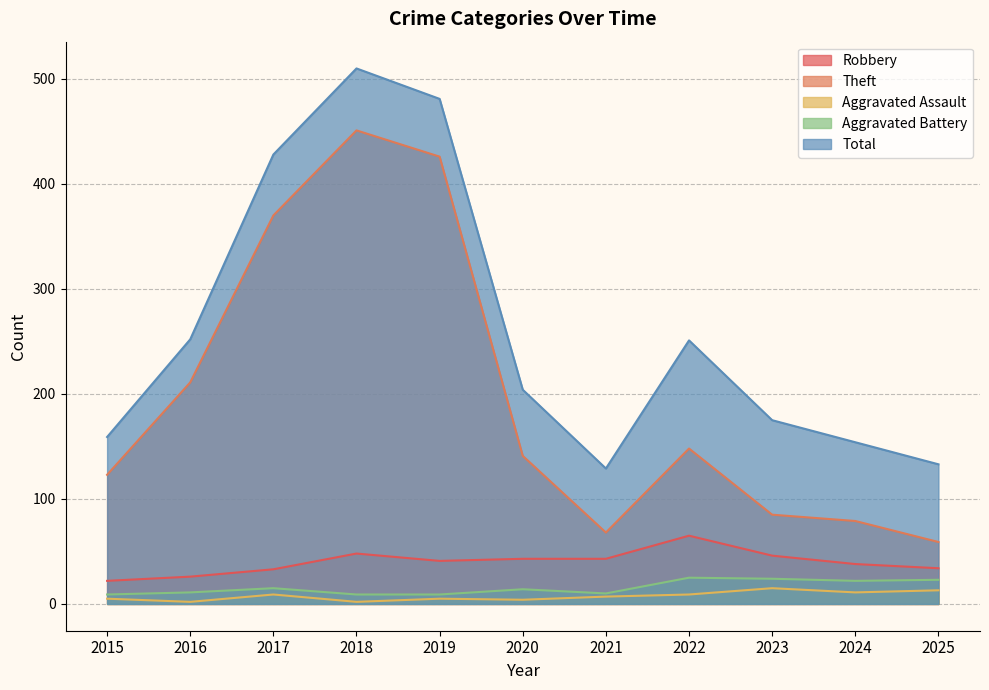

True or false: Aggravated Assault and Aggravated Battery intersect in this chart.

False